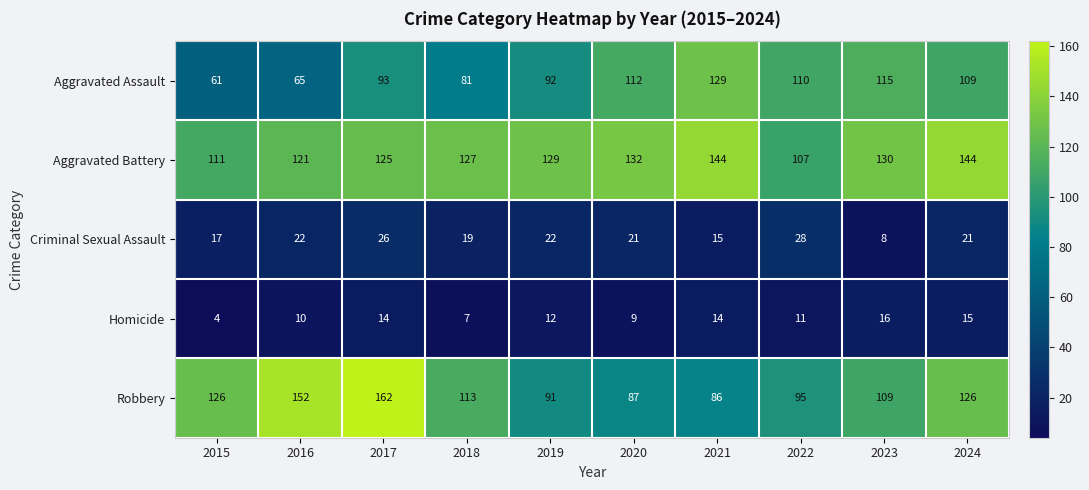

The value of Robbery at 2016 is 152. True or false?

True